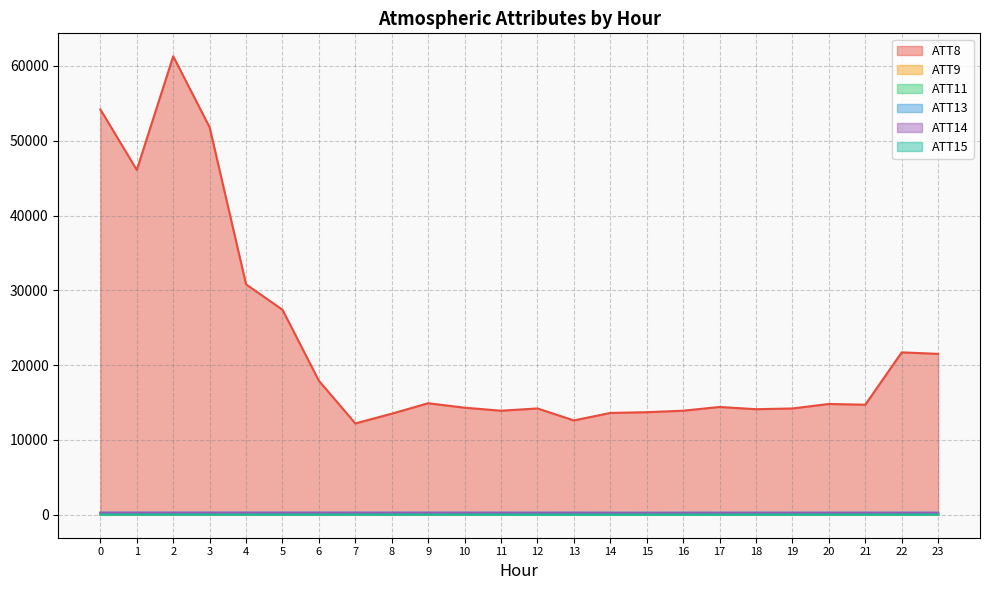

What is the value of the ATT14 point at the 9th from the left?

253.6